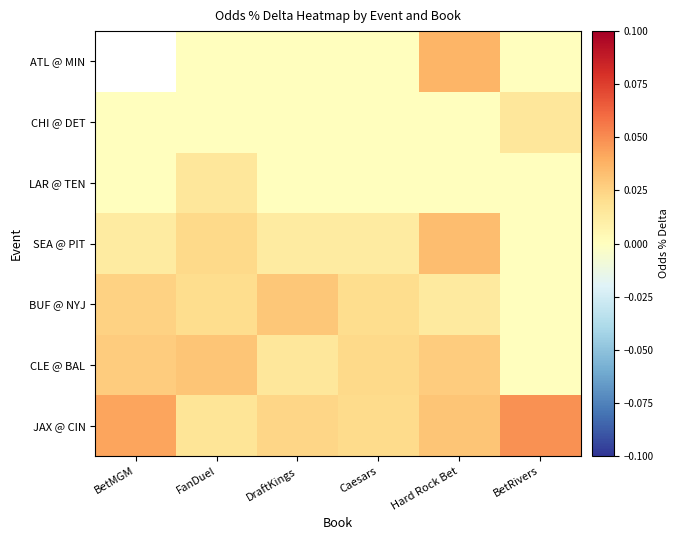

The CHI @ DET series shows 0.0 at Hard Rock Bet. True or false?

False